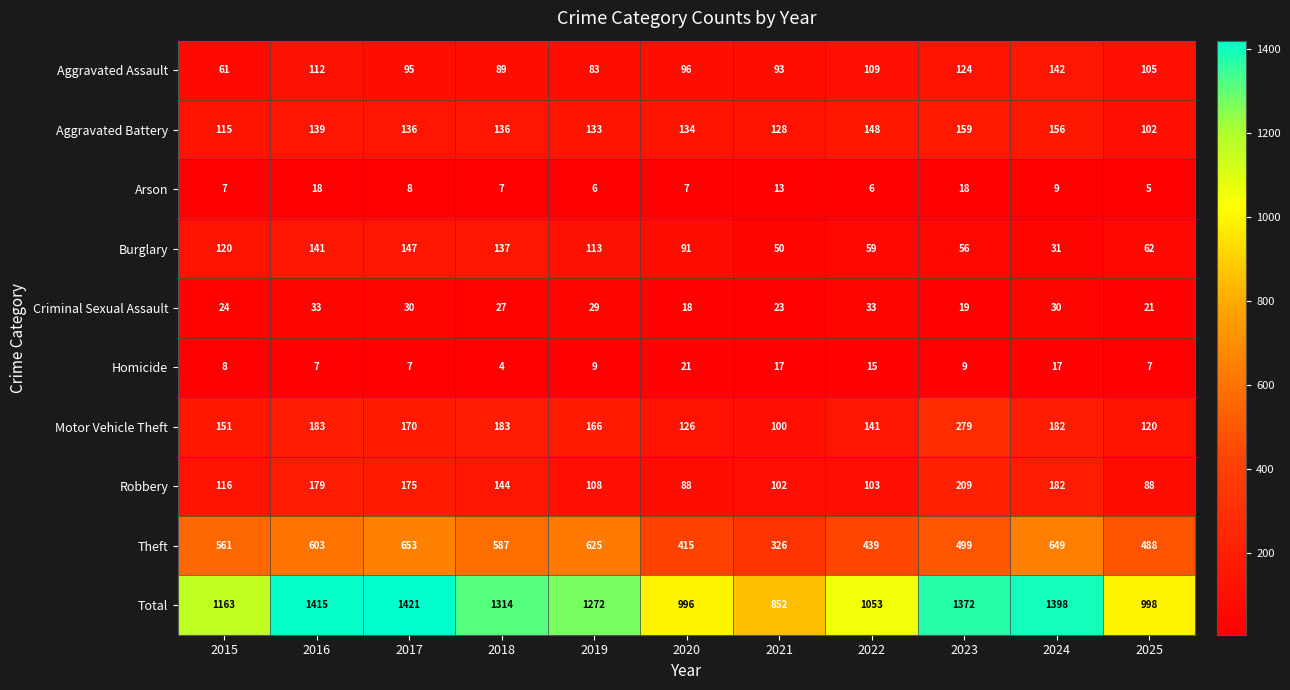

What is the sum of all Theft values?

5845